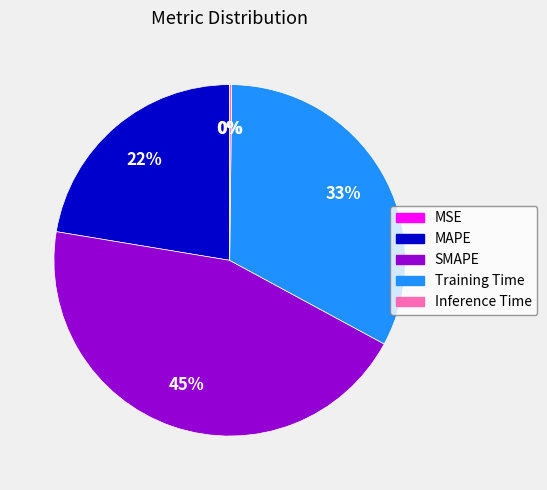

Which slice is the largest?

SMAPE